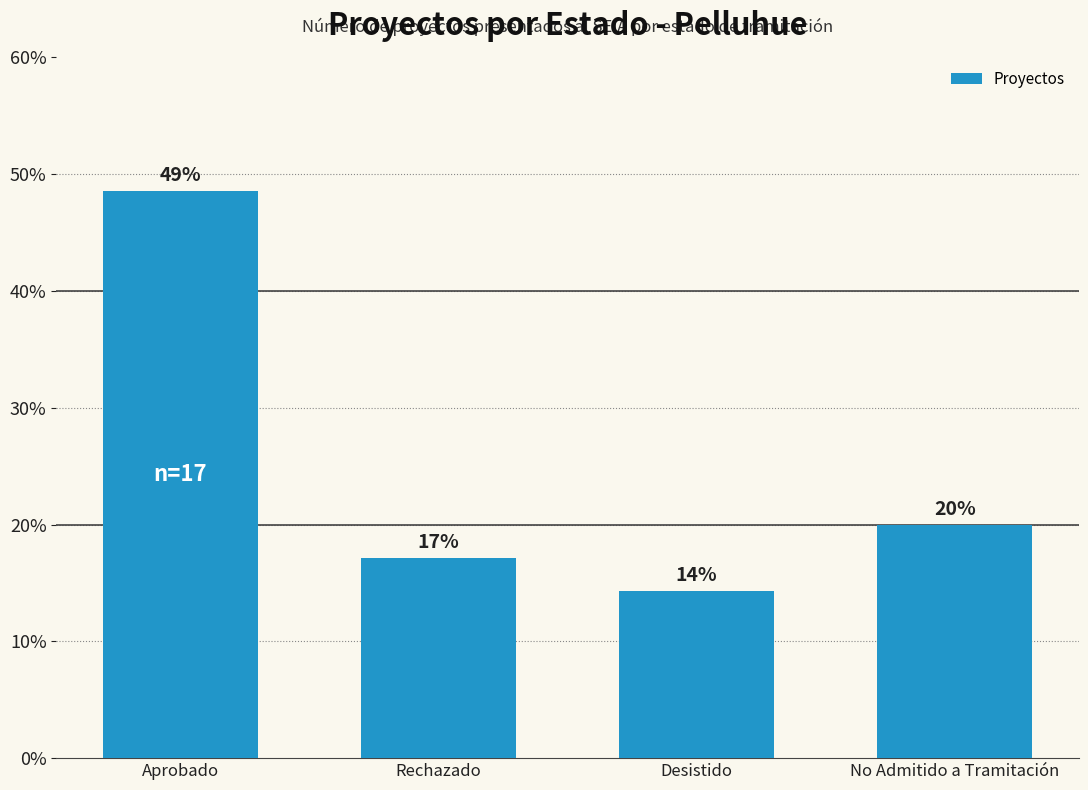

The chart shows a value of 48.6 at Aprobado. True or false?

True